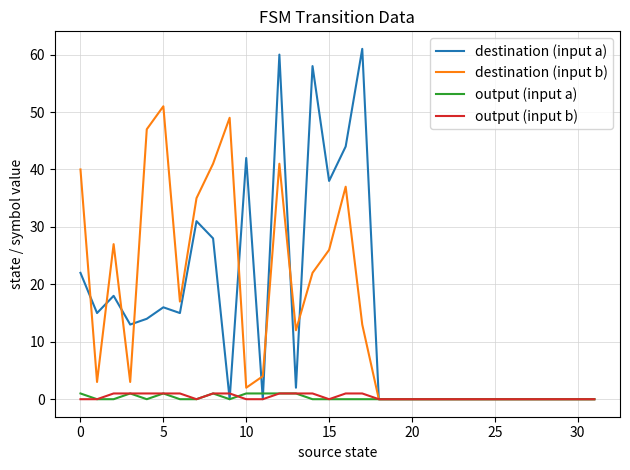

Which series has the widest spread of values?

destination (input a)